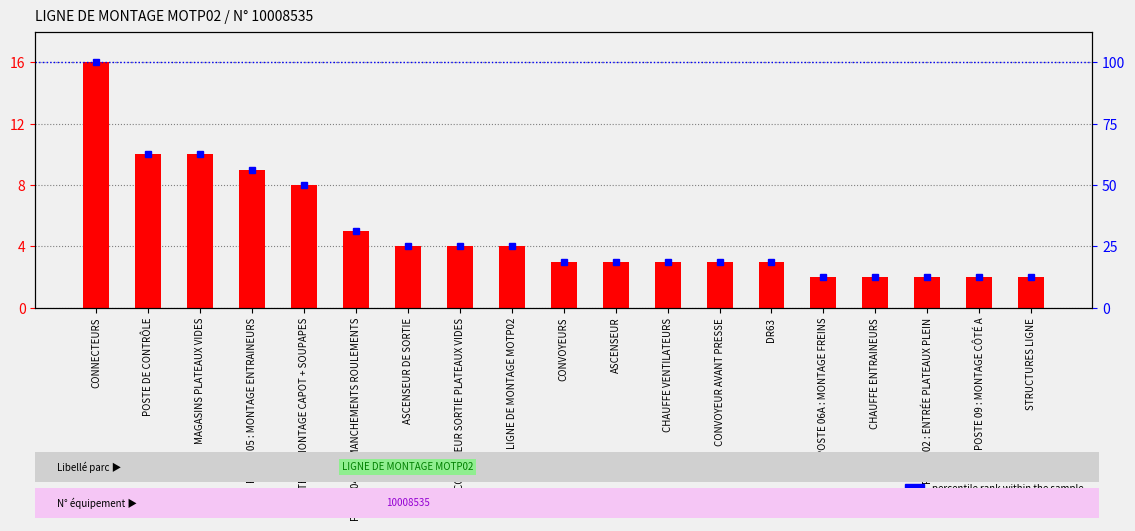

How many series are shown in this chart?

2